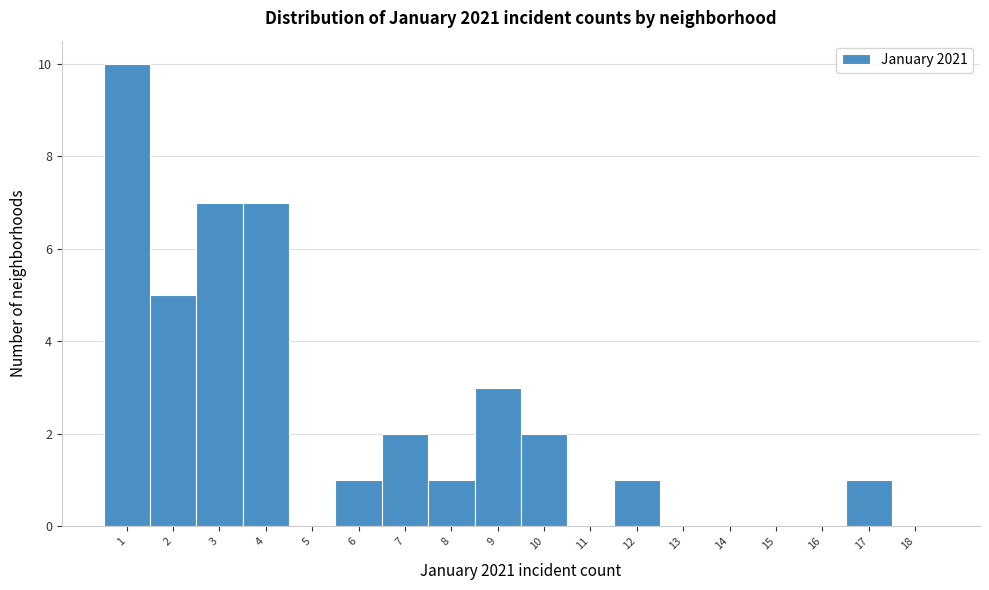

Reading left to right, list every bar in this chart as the range it spans on the x-axis followed by its height. The values are not printed on the chart, so give them approximately, as read against the axis.

0.5 to 1.5: 10
1.5 to 2.5: 5
2.5 to 3.5: 7
3.5 to 4.5: 7
4.5 to 5.5: 0
5.5 to 6.5: 1
6.5 to 7.5: 2
7.5 to 8.5: 1
8.5 to 9.5: 3
9.5 to 10.5: 2
10.5 to 11.5: 0
11.5 to 12.5: 1
12.5 to 13.5: 0
13.5 to 14.5: 0
14.5 to 15.5: 0
15.5 to 16.5: 0
16.5 to 17.5: 1
17.5 to 18.5: 0